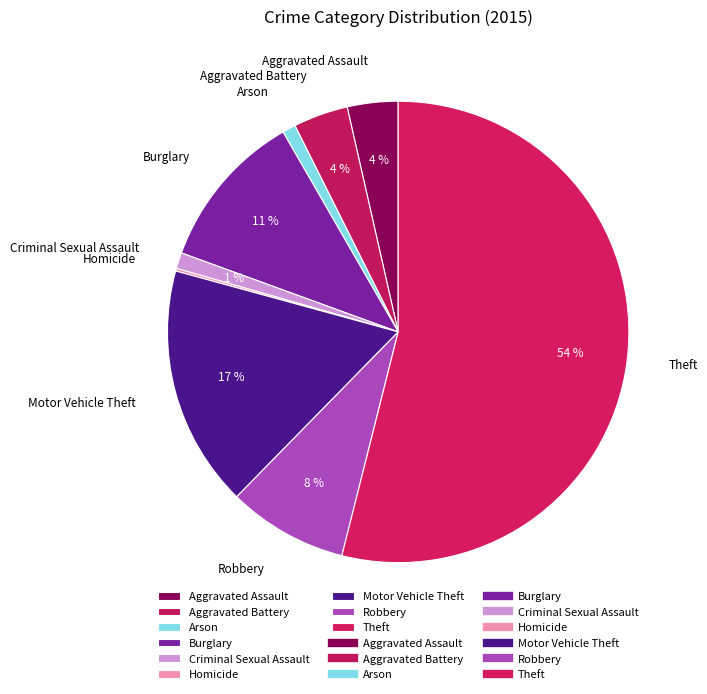

To the nearest percent, what is the difference between the Motor Vehicle Theft and Aggravated Assault slice percentages?

13%